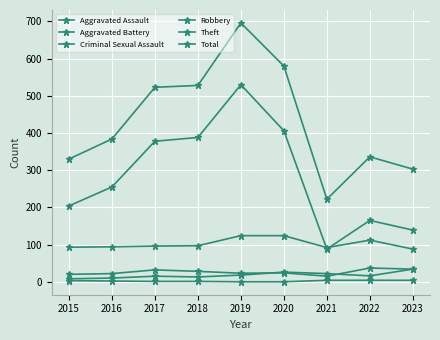

Which series has the largest total across all categories?

Total